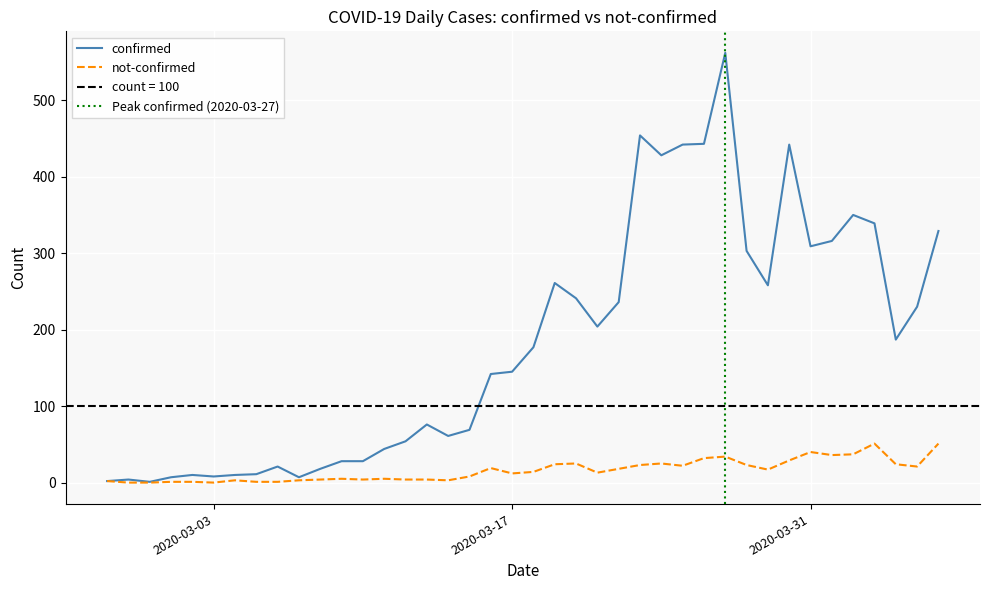

At which label does not-confirmed first exceed 14?

2020-03-16